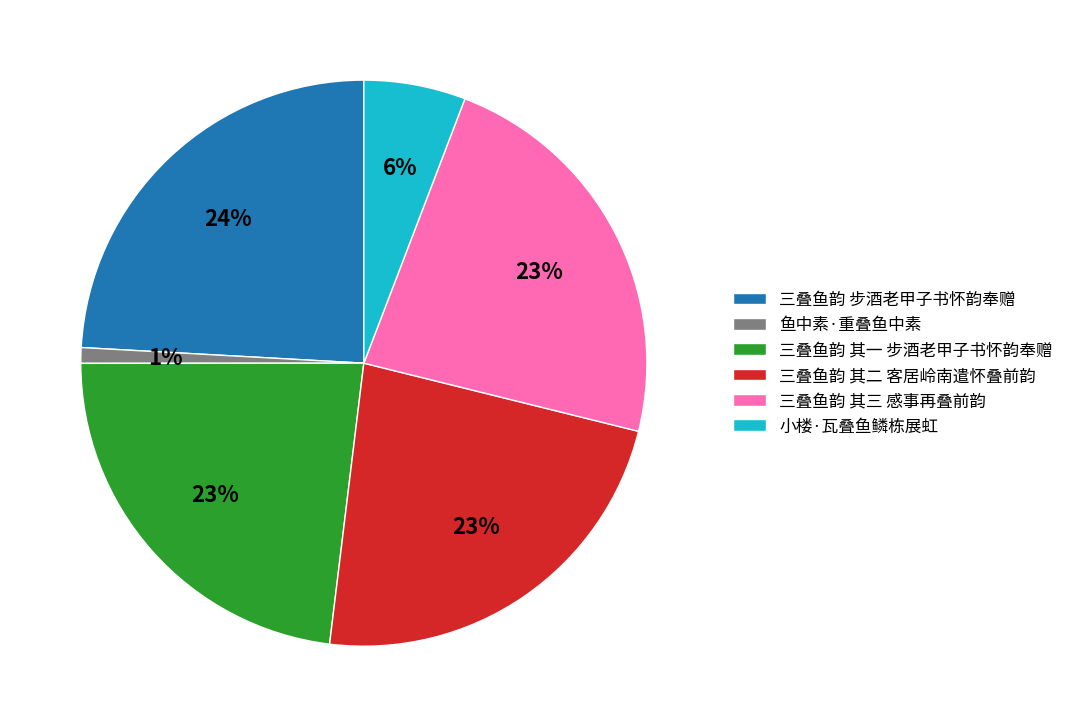

True or false: 三叠鱼韵 其二 客居岭南遣怀叠前韵 accounts for 23% of the total.

True